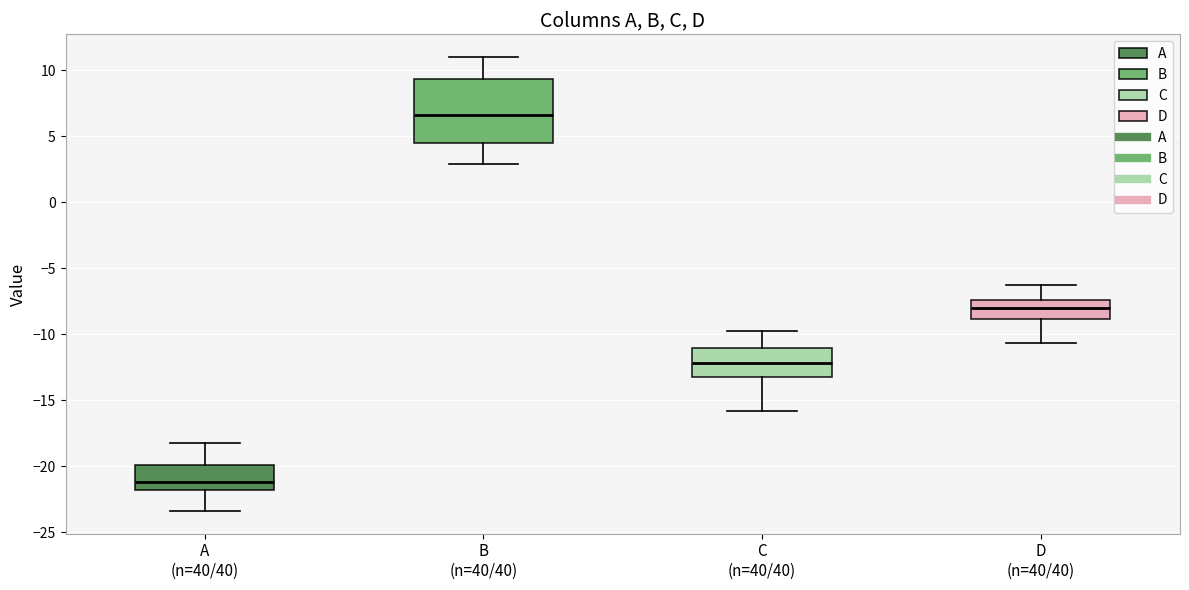

Reading left to right, read every box against the y-axis: the position of its median line, the range the box covers, and the ends of its whiskers. The values are not printed on the chart, so give them approximately, as read against the axis.

A (n=40/40): median -21.0, box -22.0 to -20.0, whiskers -23.5 to -18.0
B (n=40/40): median 6.5, box 4.5 to 9.5, whiskers 3.0 to 11.0
C (n=40/40): median -12.0, box -13.0 to -11.0, whiskers -16.0 to -10.0
D (n=40/40): median -8.0, box -9.0 to -7.5, whiskers -10.5 to -6.5